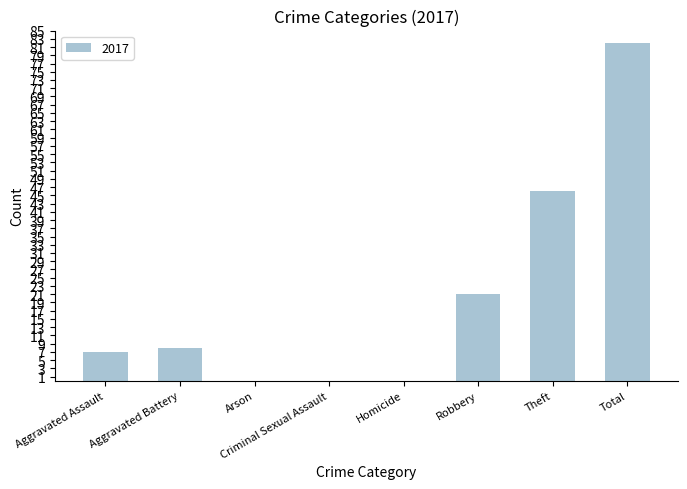

Is it true that the value at Robbery is 21?

True